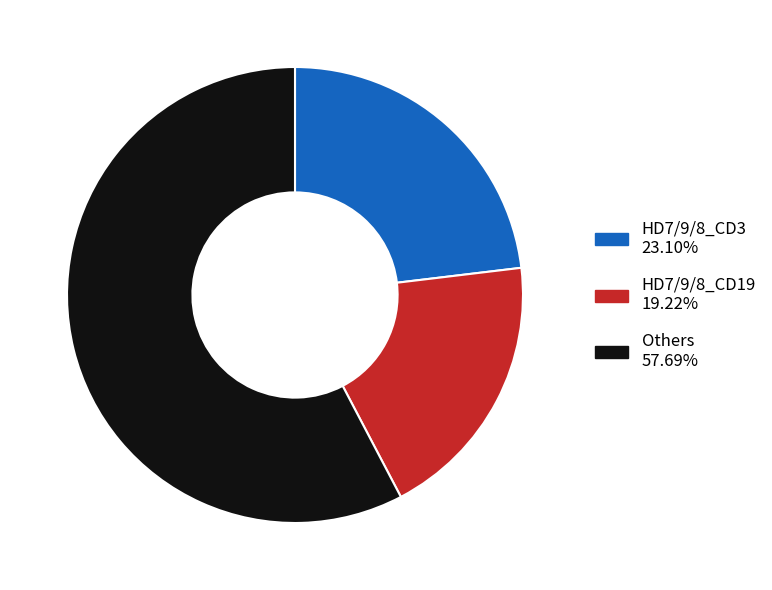

Does any single category account for the majority?

Yes